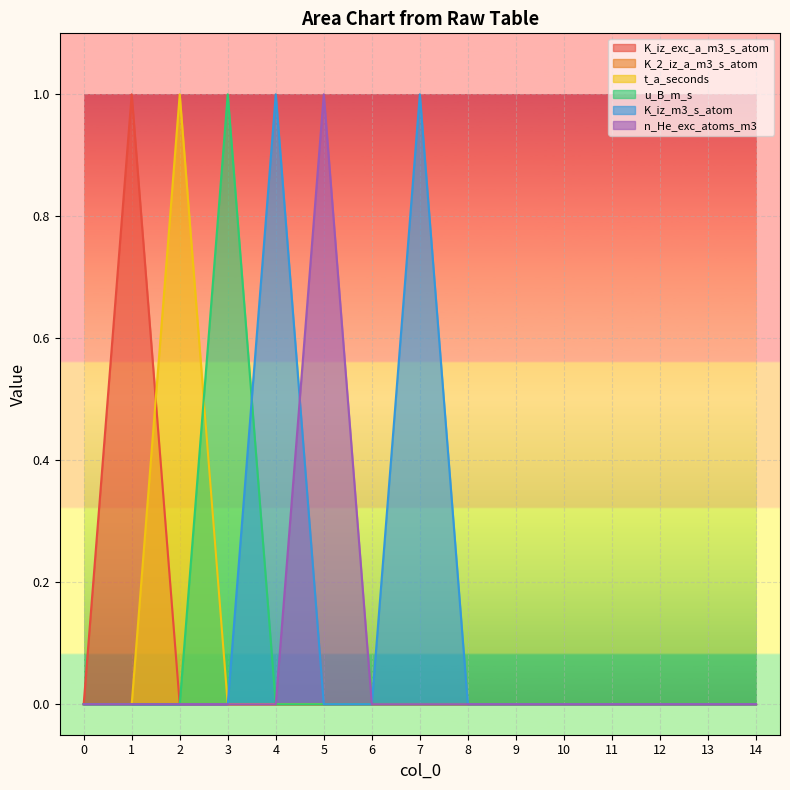

How many K_iz_m3_s_atom values are between 0 and 1?

15